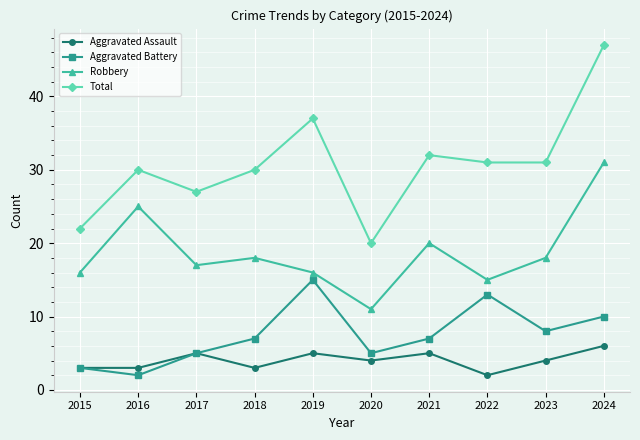

True or false: Aggravated Battery has more than 2 interior local peaks.

False